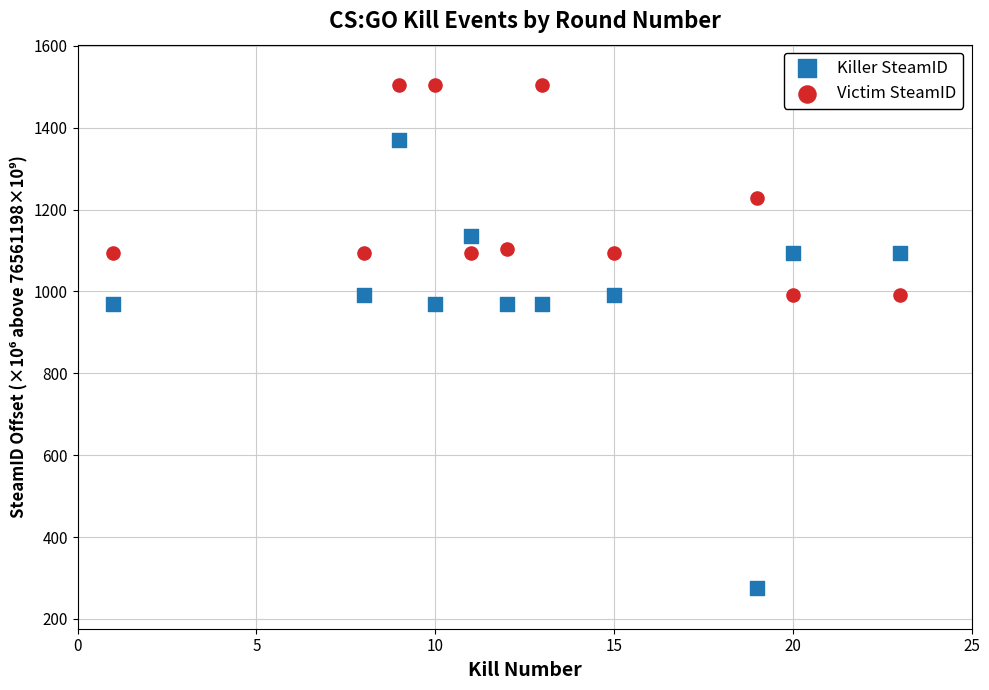

In the Victim SteamID series, what Y value is closest to 1247?

1228.4